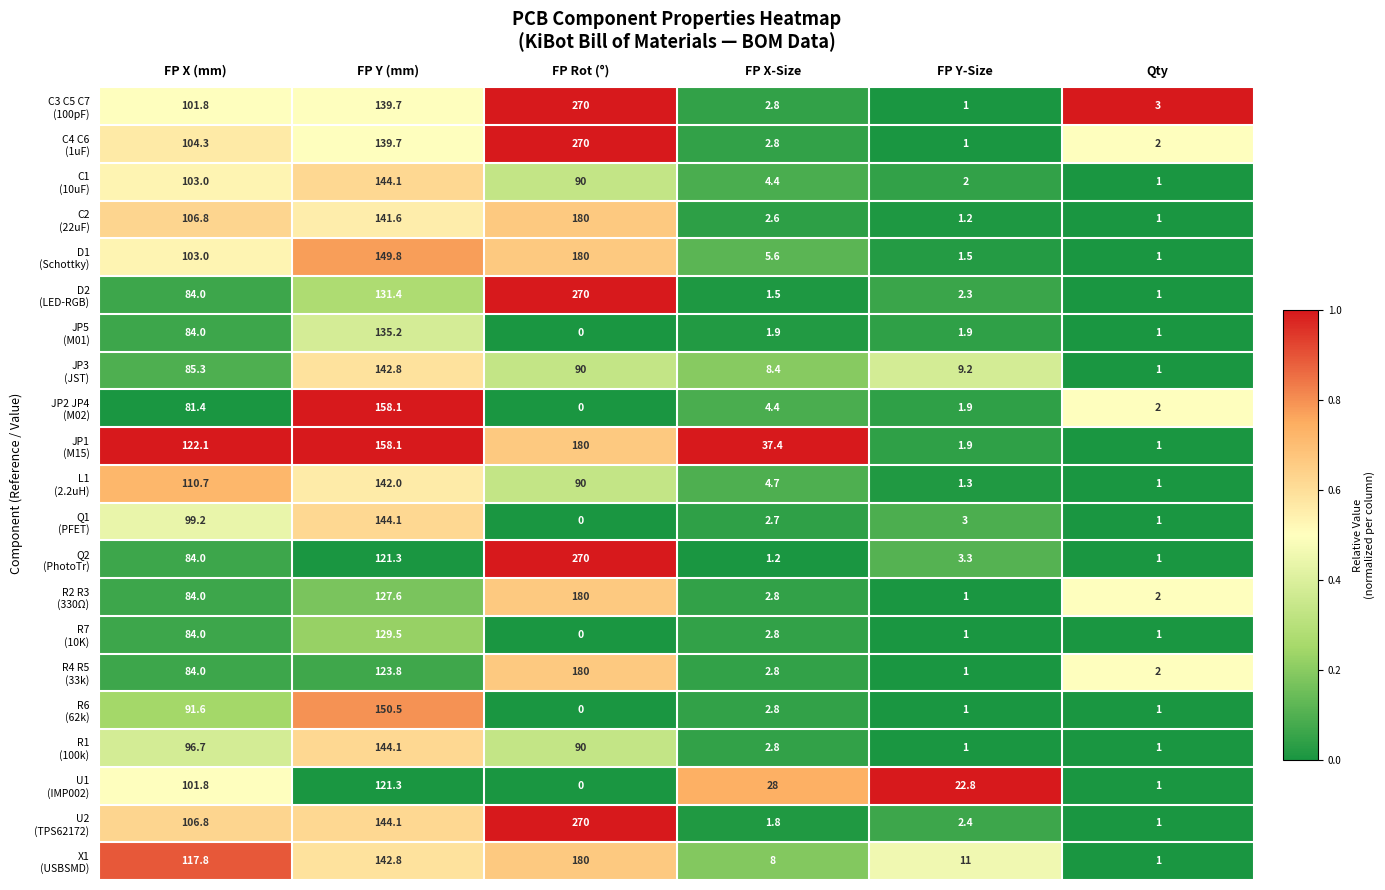

At which category is the sum across all series the highest?

FP Y (mm)